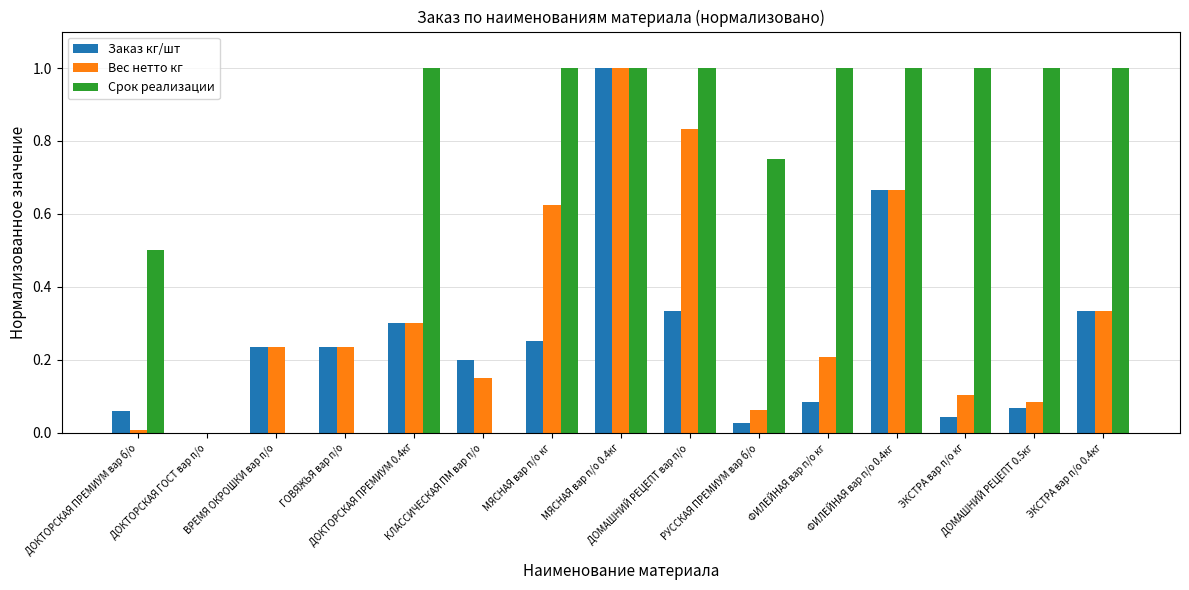

How many values in Заказ кг/шт are above zero?

14